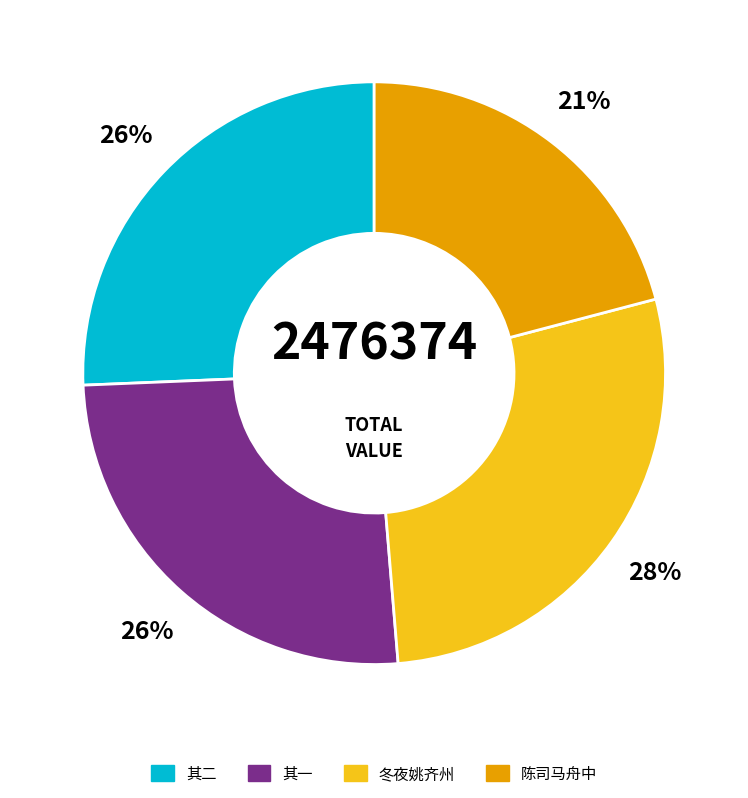

To the nearest percent, what is the average slice percentage?

25%